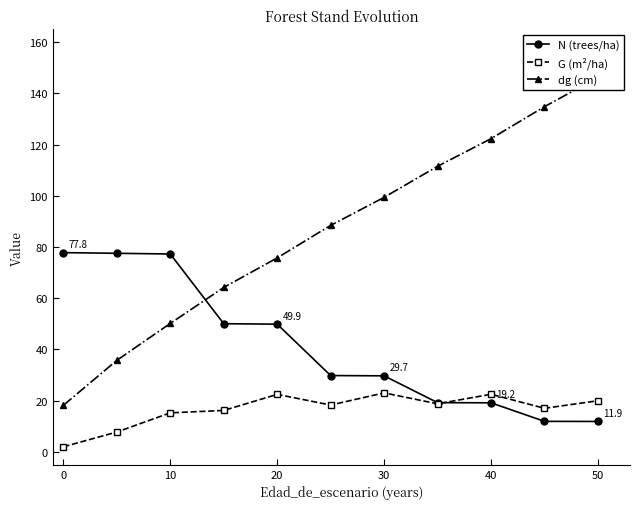

What is the lowest value of the N (trees/ha) series?

11.9